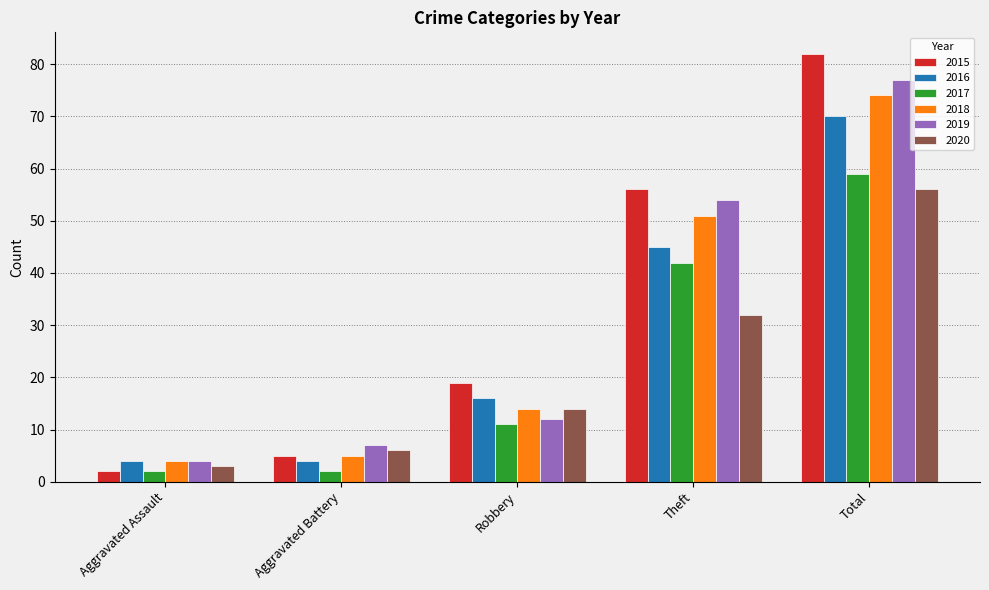

Where is 2017 nearest to the value 30?

Theft